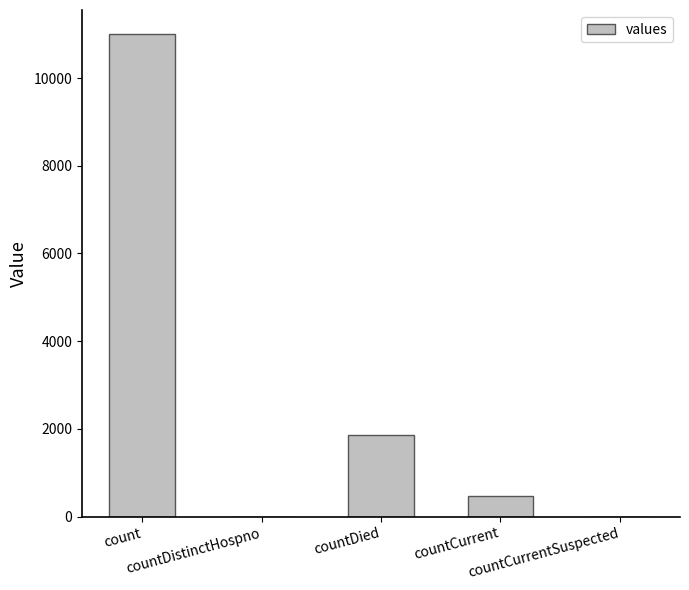

Reading left to right, extract all data points from this chart.

count=11003	countDistinctHospno=0	countDied=1871	countCurrent=474	countCurrentSuspected=0